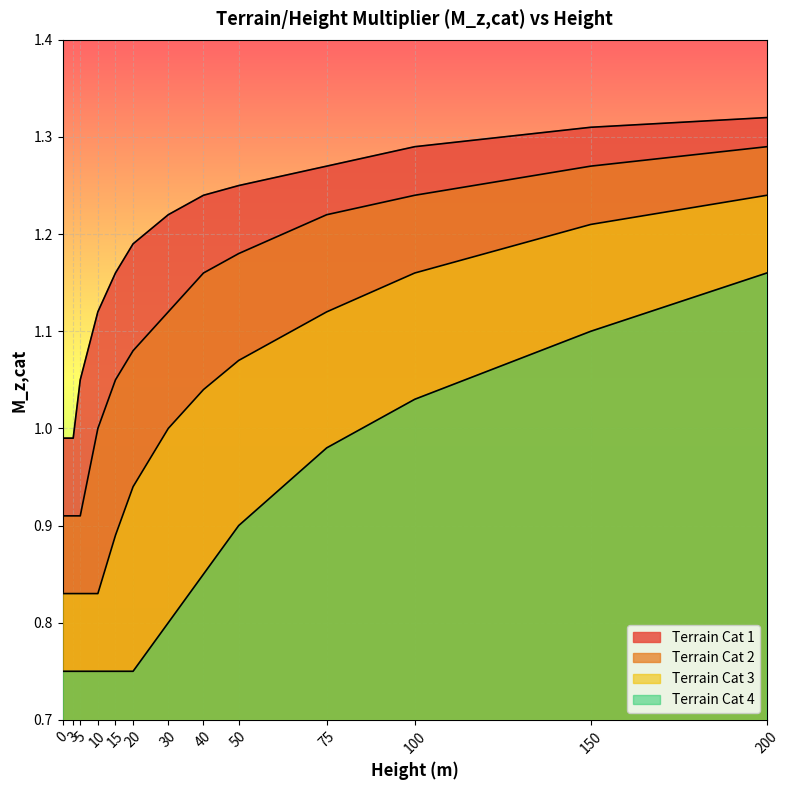

Rank the categories by Terrain Cat 2 value from lowest to highest.

0, 3, 5, 10, 15, 20, 30, 40, 50, 75, 100, 150, 200